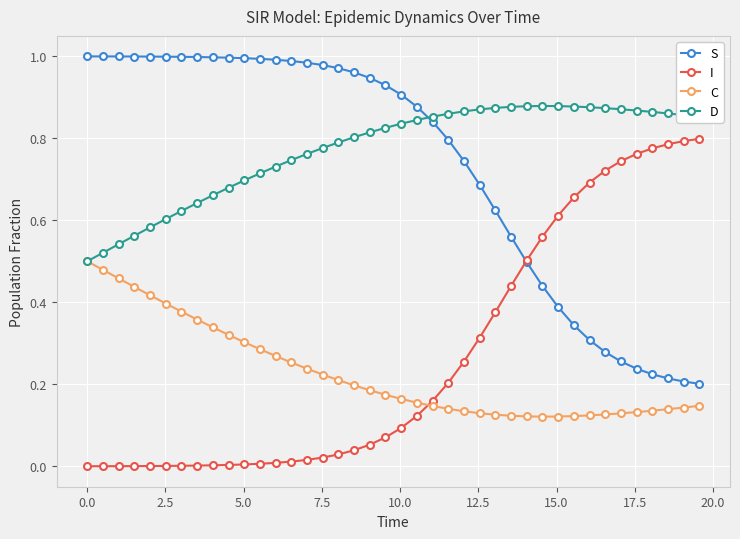

Rank the series by their maximum value, from highest to lowest.

S, D, I, C